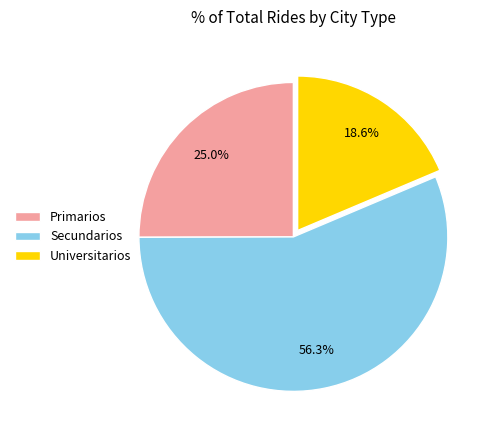

Which slice is the smallest?

Universitarios